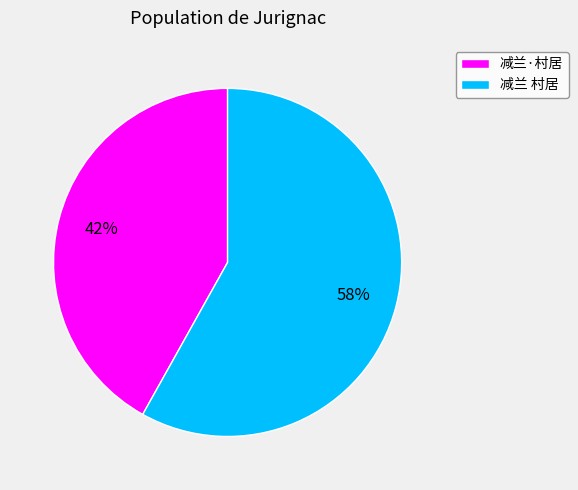

How many segments does this pie chart have?

2